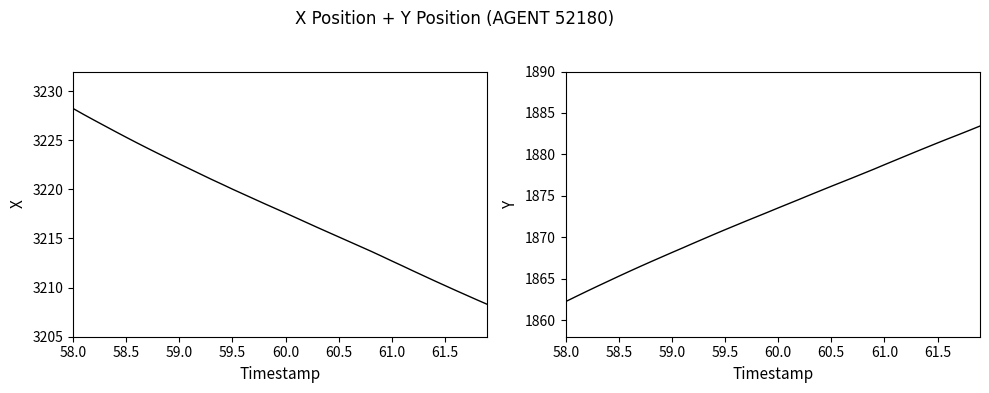

What is the label of the 31st point from the left?

61.0